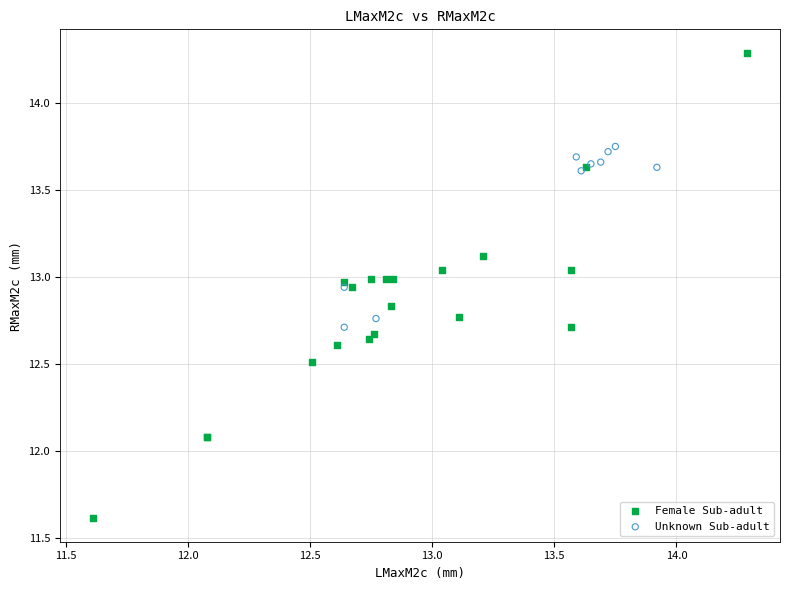

Which series reaches the maximum Y coordinate?

Female Sub-adult